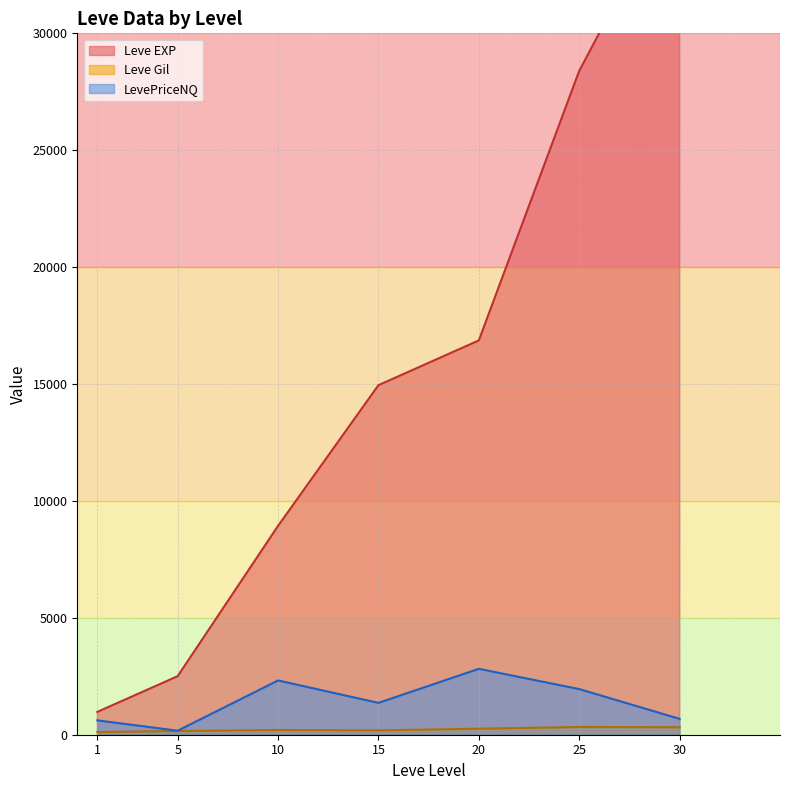

True or false: Leve Gil and Leve EXP intersect in this chart.

False